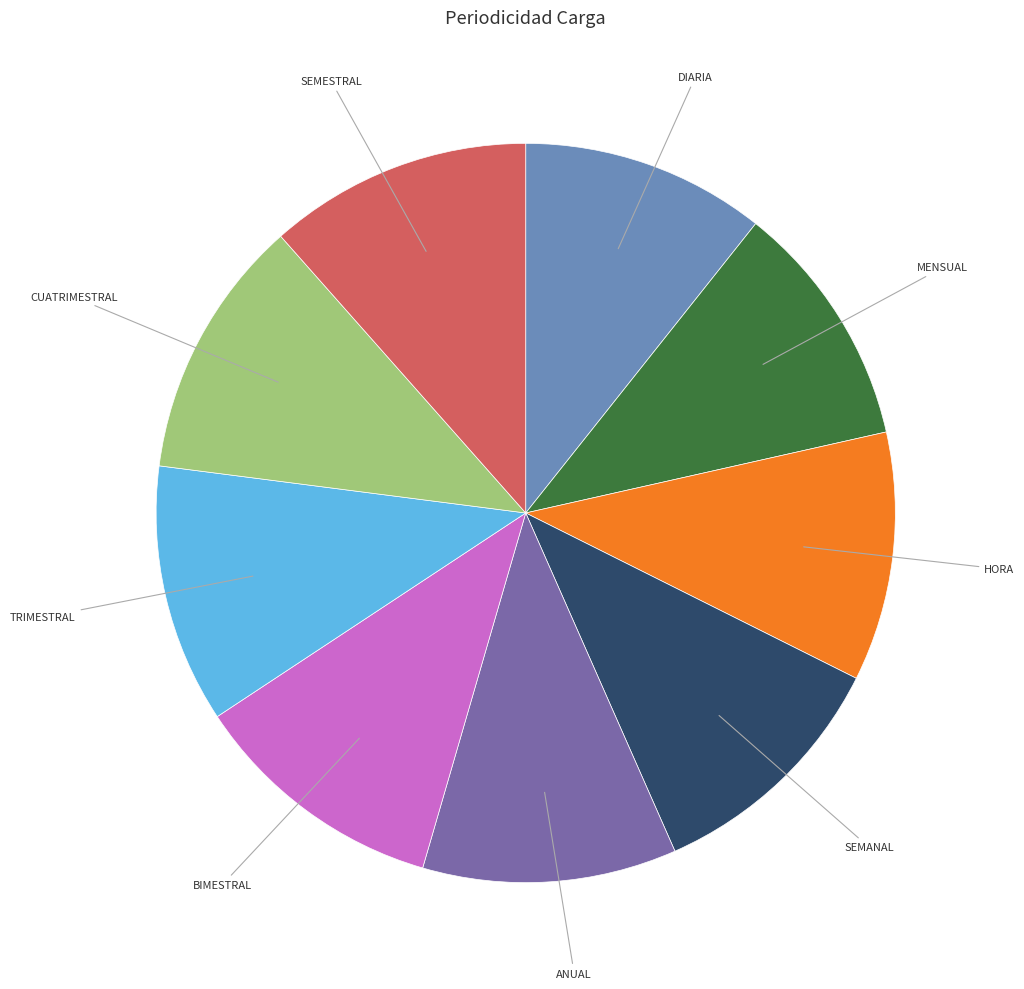

Is there a majority slice in this chart?

No